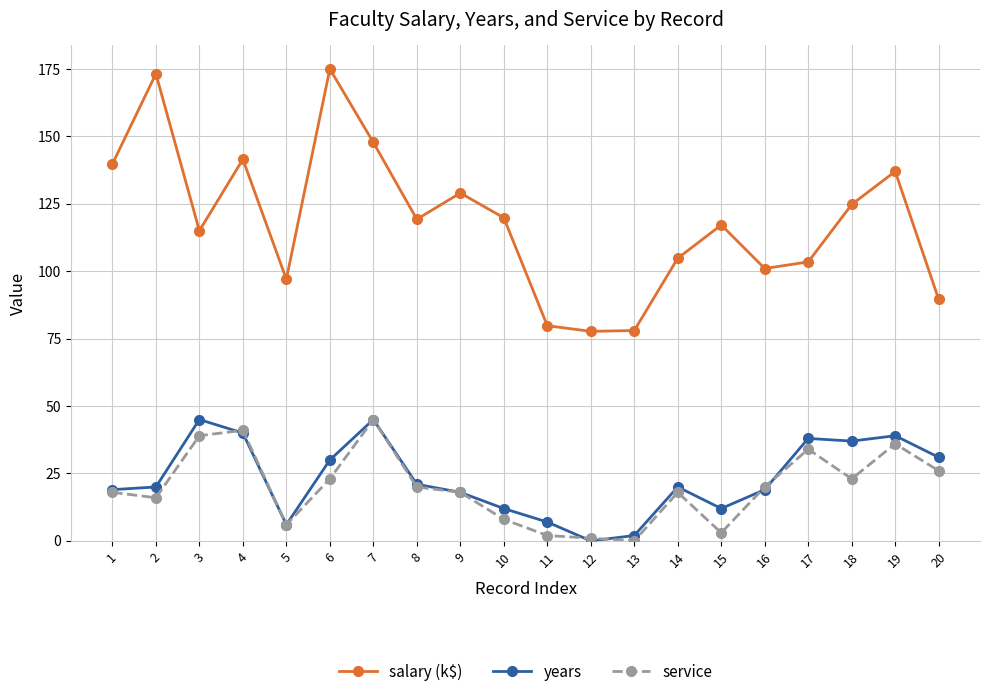

True or false: service has more than 1 interior local peaks.

True